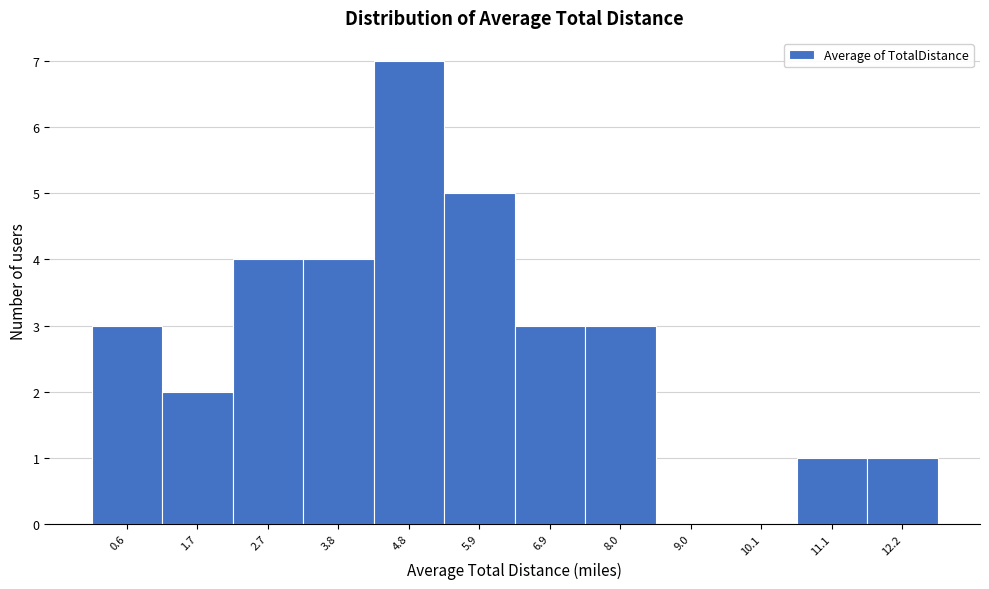

Reading left to right, list all the values displayed in this chart.

0.6=3	1.7=2	2.7=4	3.8=4	4.8=7	5.9=5	6.9=3	8.0=3	9.0=0	10.1=0	11.1=1	12.2=1